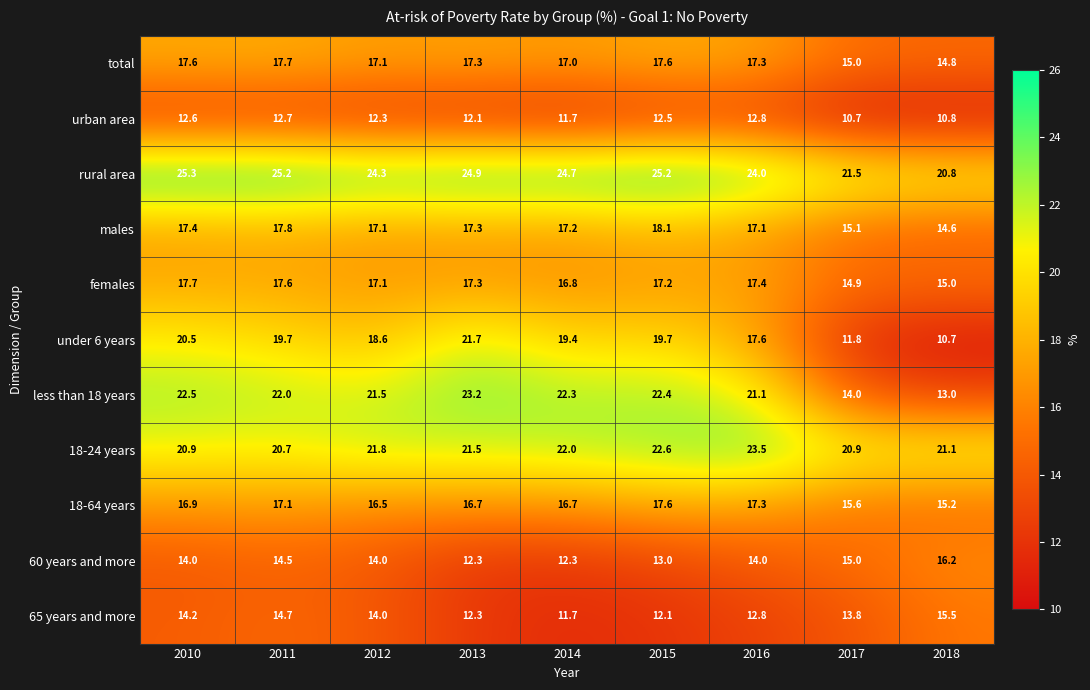

At which category is the sum across all series the highest?

2011